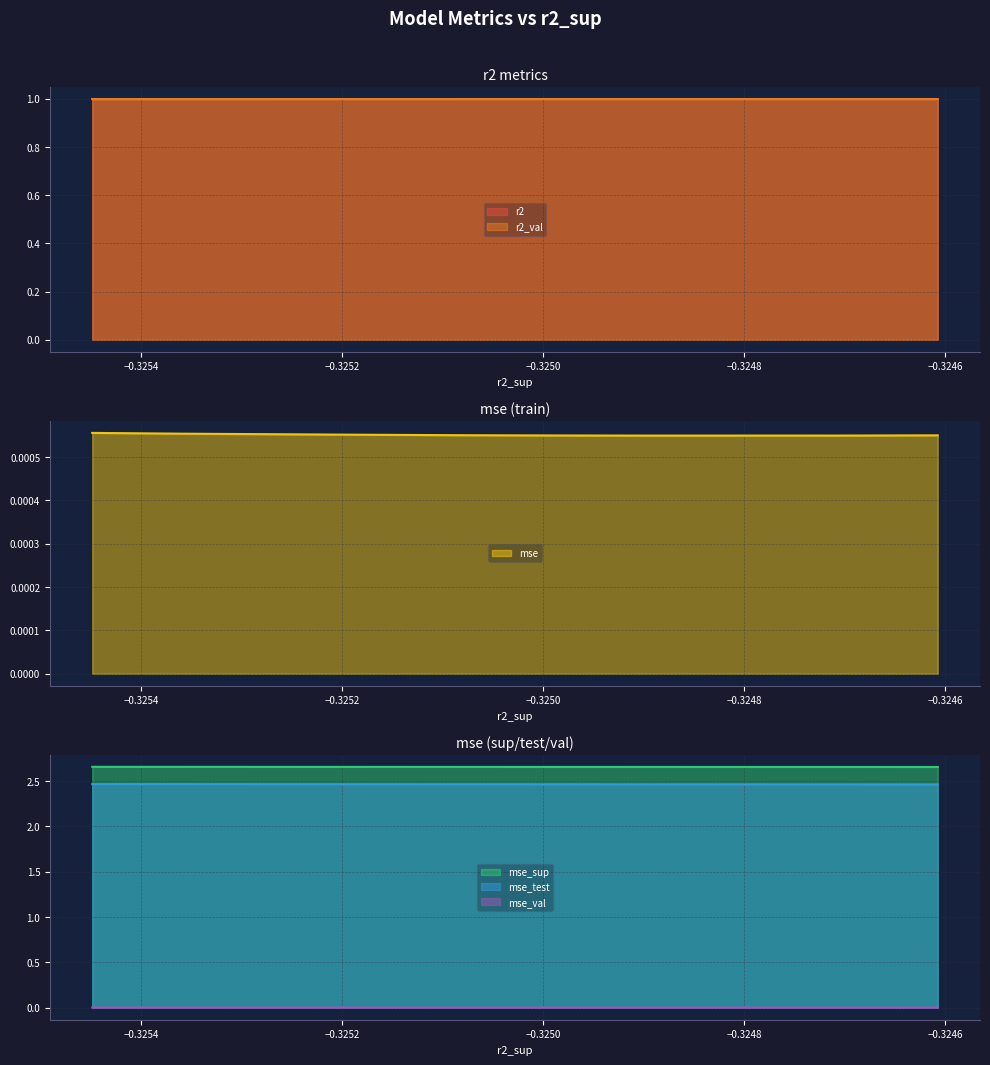

True or false: mse_test has a value of 3.3 at model_5_39_9.

False